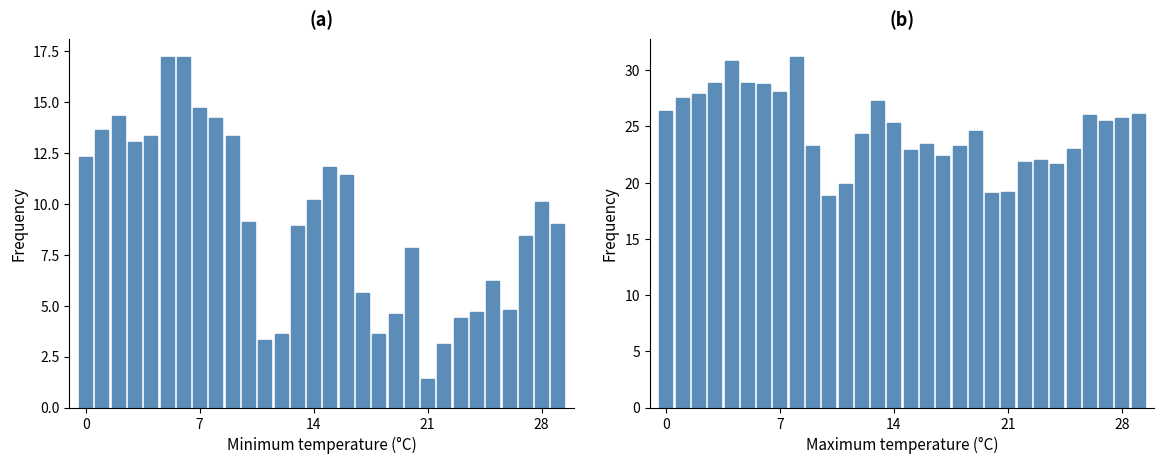

What is the difference between the maximum and minimum values in the Minimum temperature (°C) series?

15.8